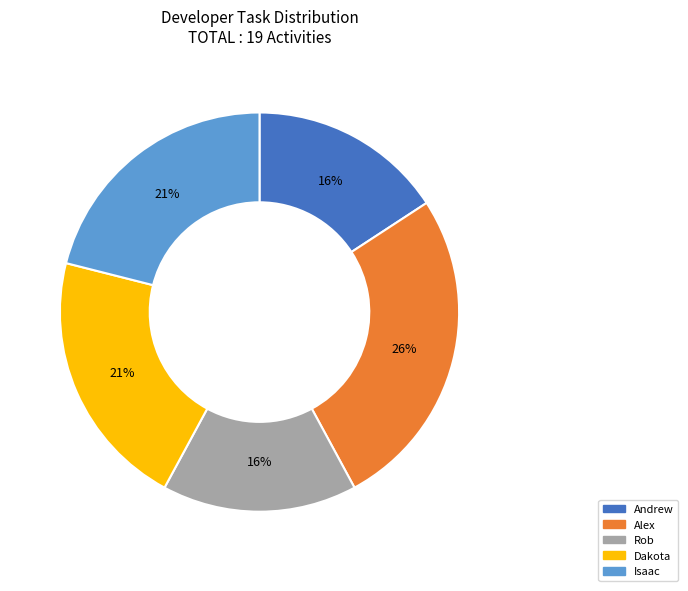

To the nearest percent, what is the average slice percentage?

20%